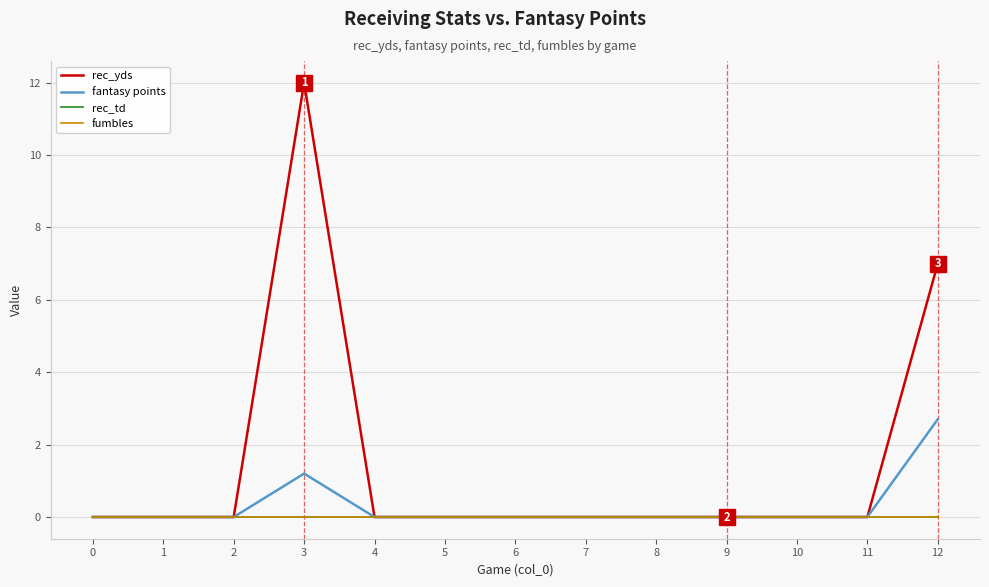

Does the chart have visible grid lines?

Yes